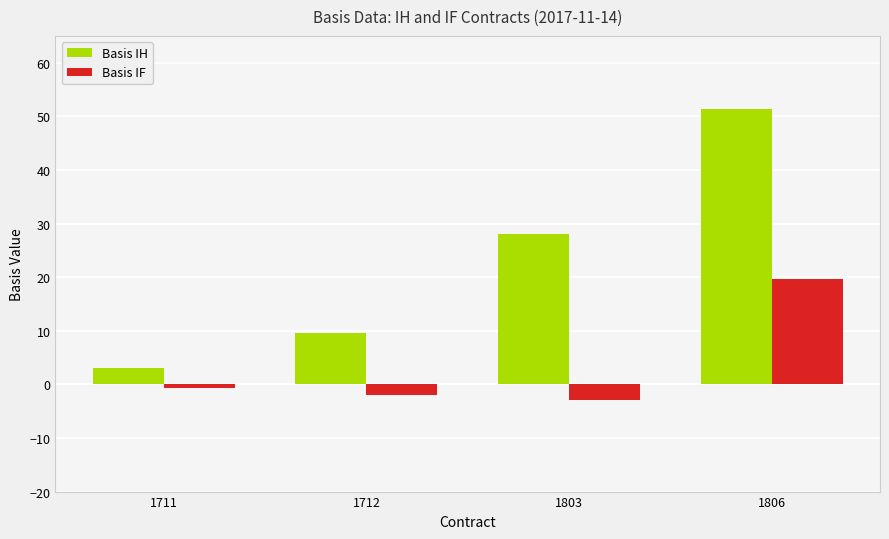

List the series in order of their overall mean, lowest first.

Basis IF, Basis IH